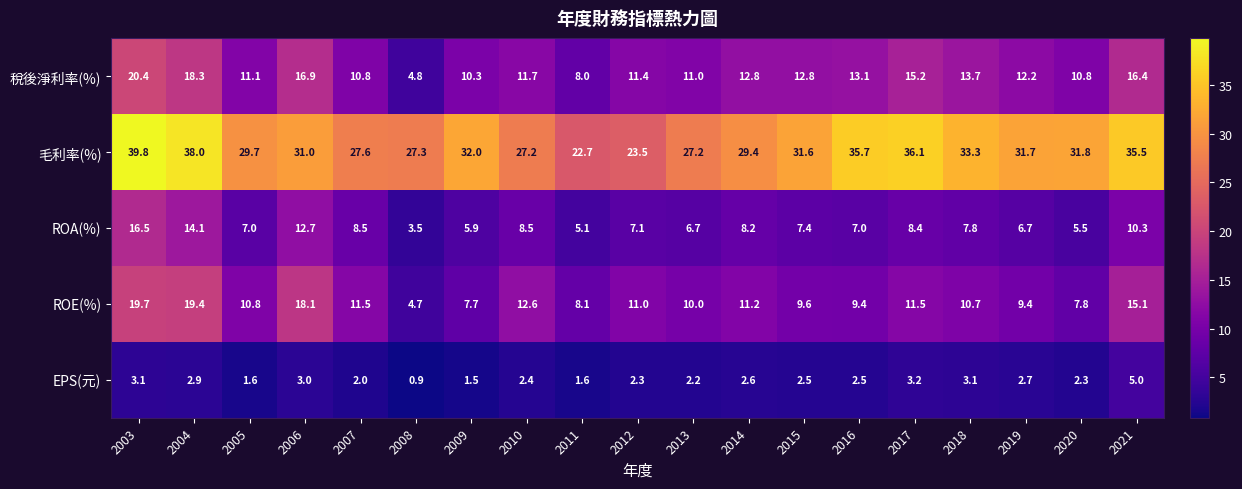

What is the sum of the EPS(元) values at 2014 and 2008?

3.5